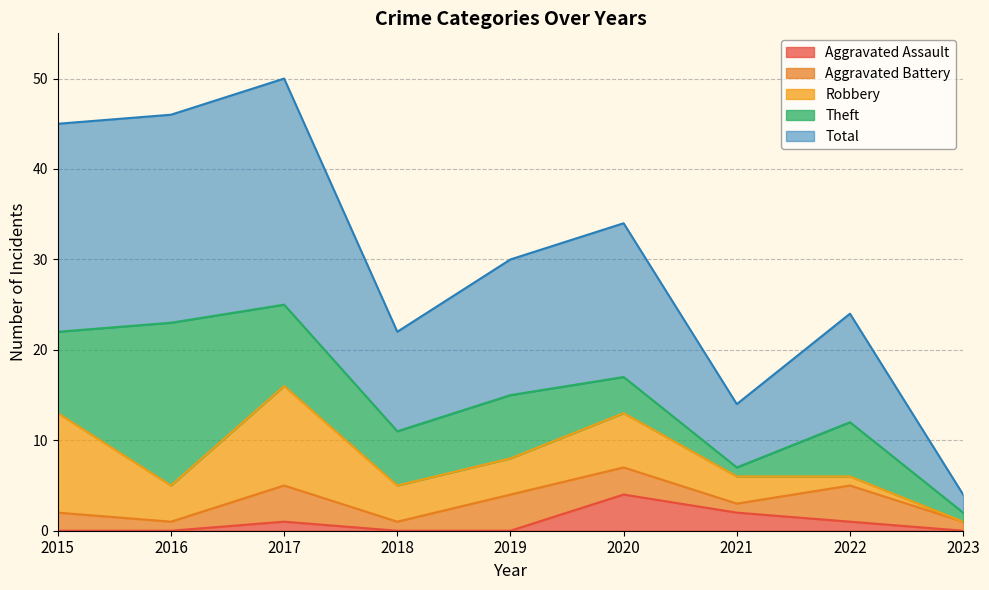

List the series in order of their peak value, highest first.

Total, Theft, Robbery, Aggravated Assault, Aggravated Battery